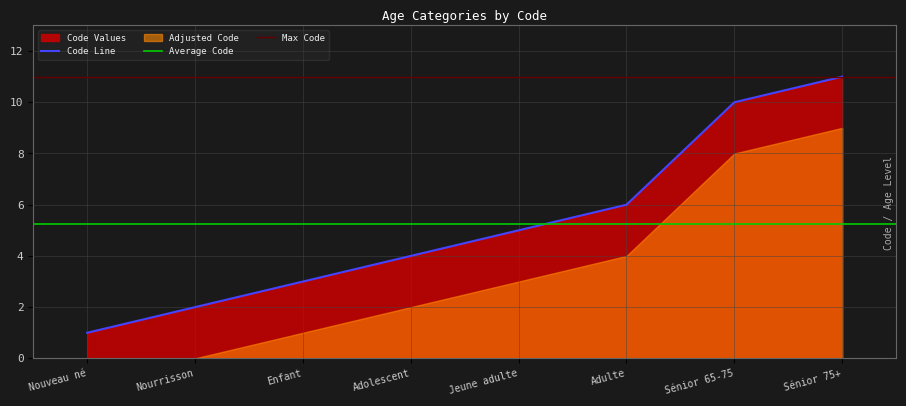

True or false: the data has more than 2 interior local peaks.

False